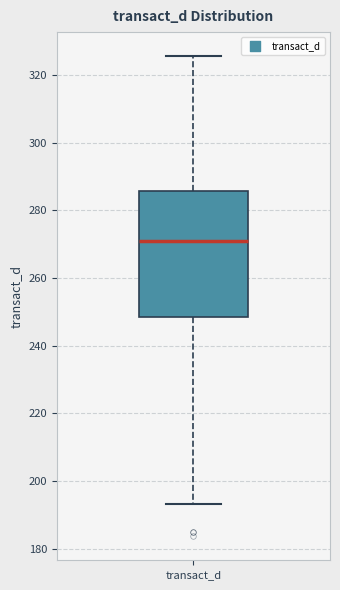

Read this box plot against the y-axis: the position of the median line, the range covered by the box, and the ends of both whiskers. The values are not printed on the chart, so give them approximately, as read against the axis.

median 272, box 248 to 286, whiskers 194 to 326